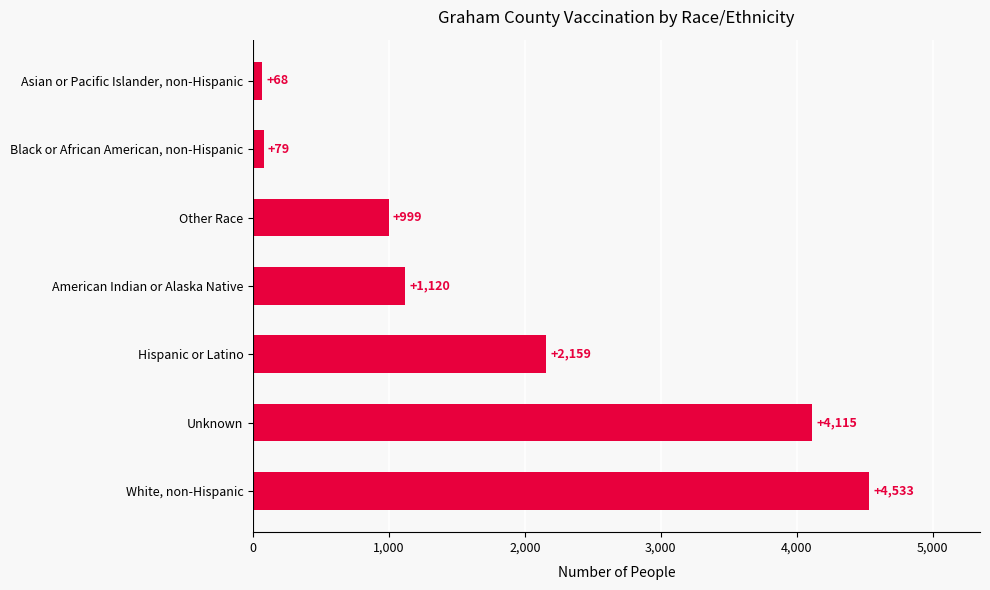

What is the sum of all values?

13073